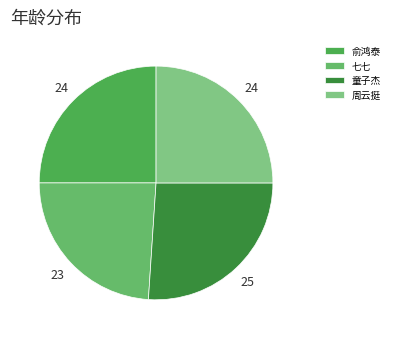

Which slice is the largest?

童子杰